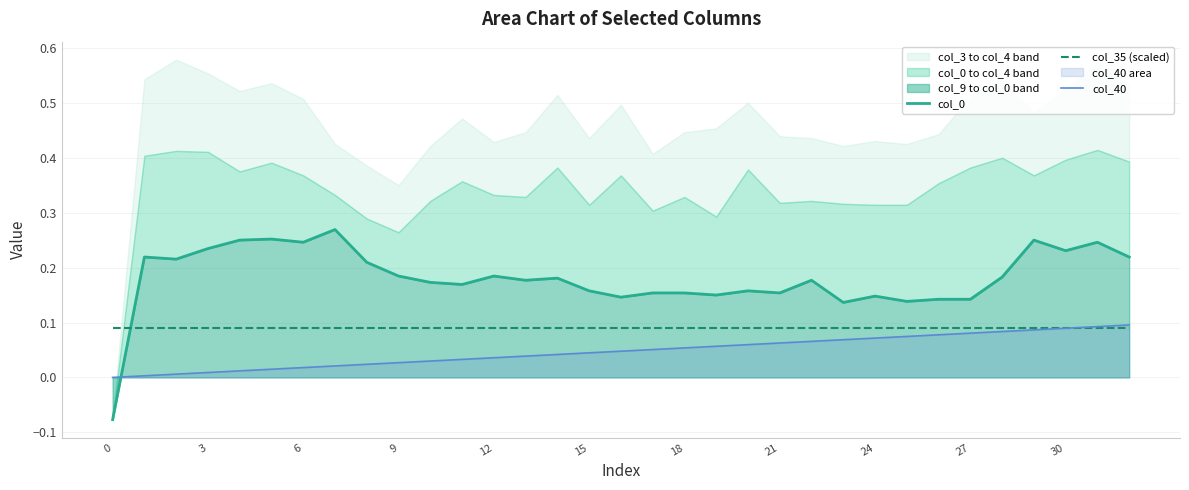

Between 0 and 6, which series saw the biggest shift?

col_0